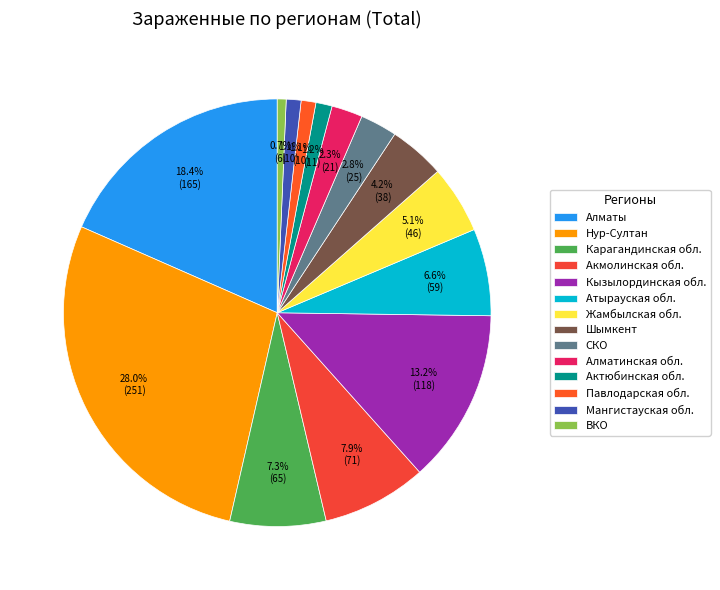

Does Карагандинская обл. account for over 50% of the chart?

No